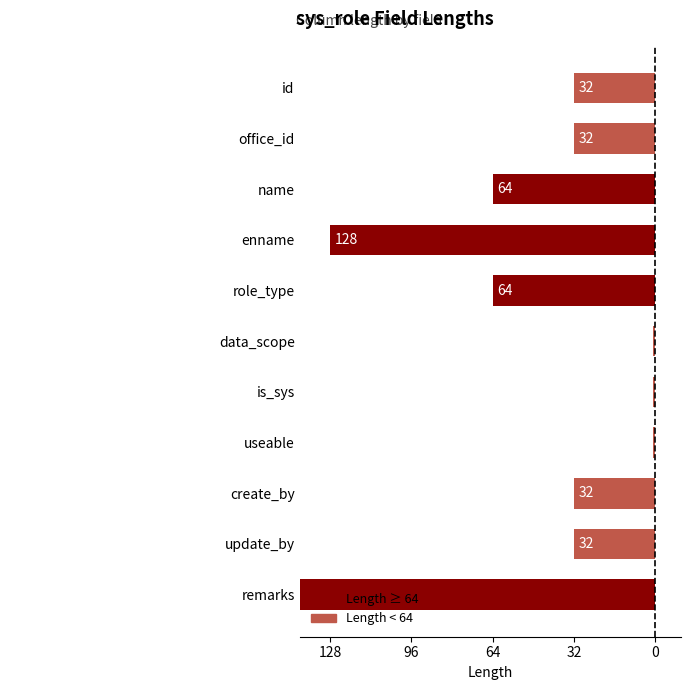

What is the average value?

-58